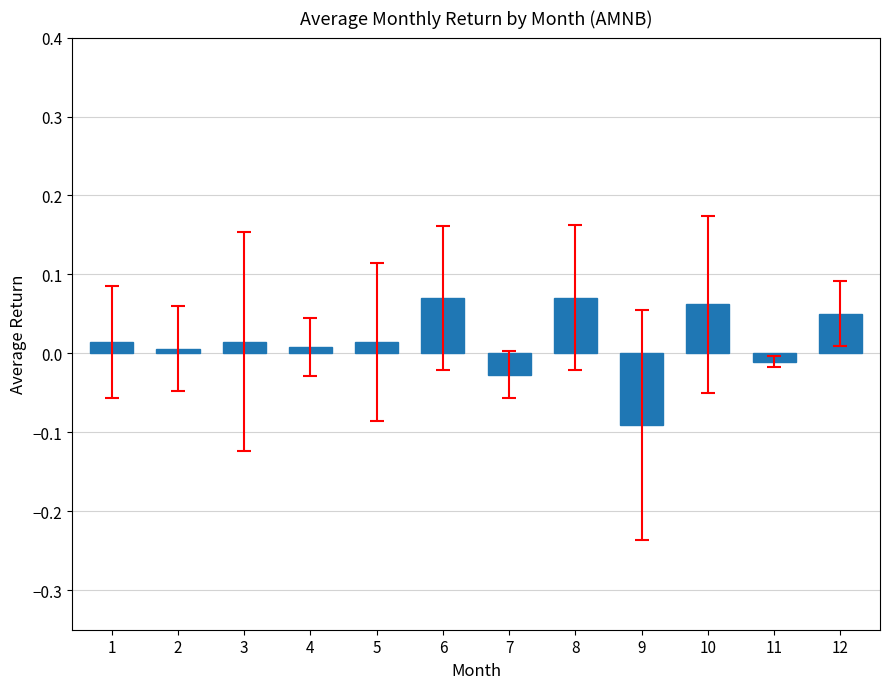

Which category has the lowest value across all series?

9